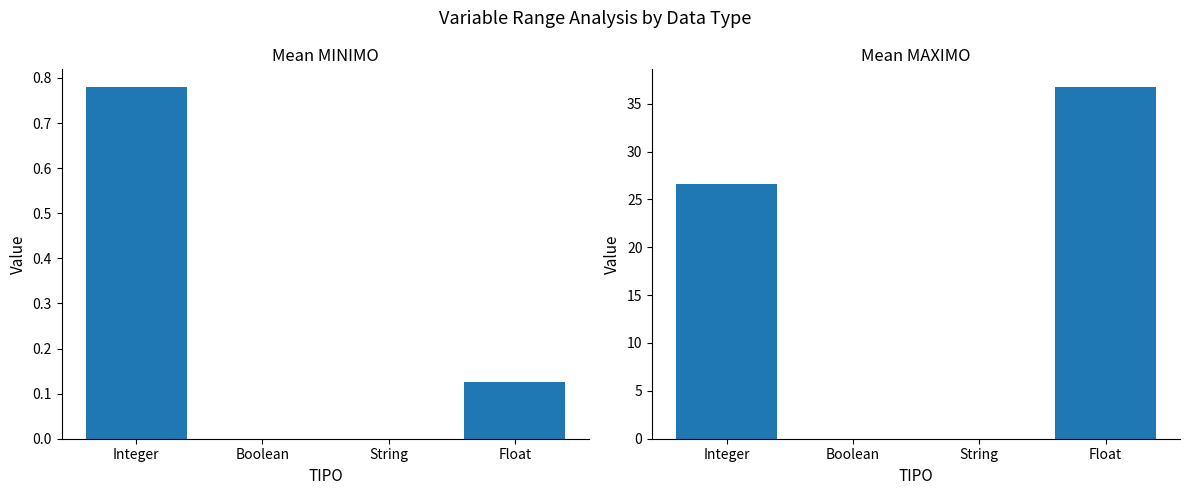

List the labels in order of MAXIMO value, smallest first.

Boolean, String, Integer, Float